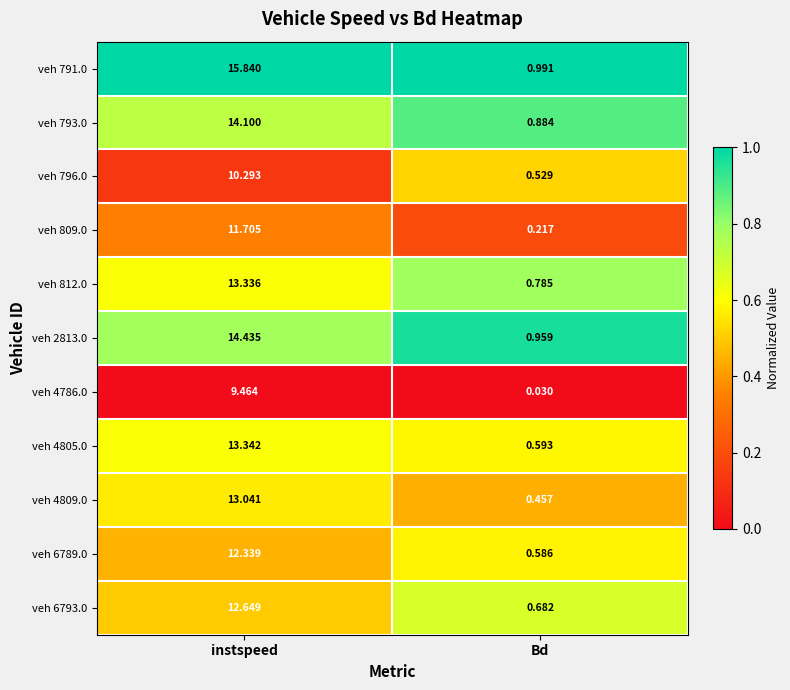

At which label is veh 809.0 closest to 5?

Bd